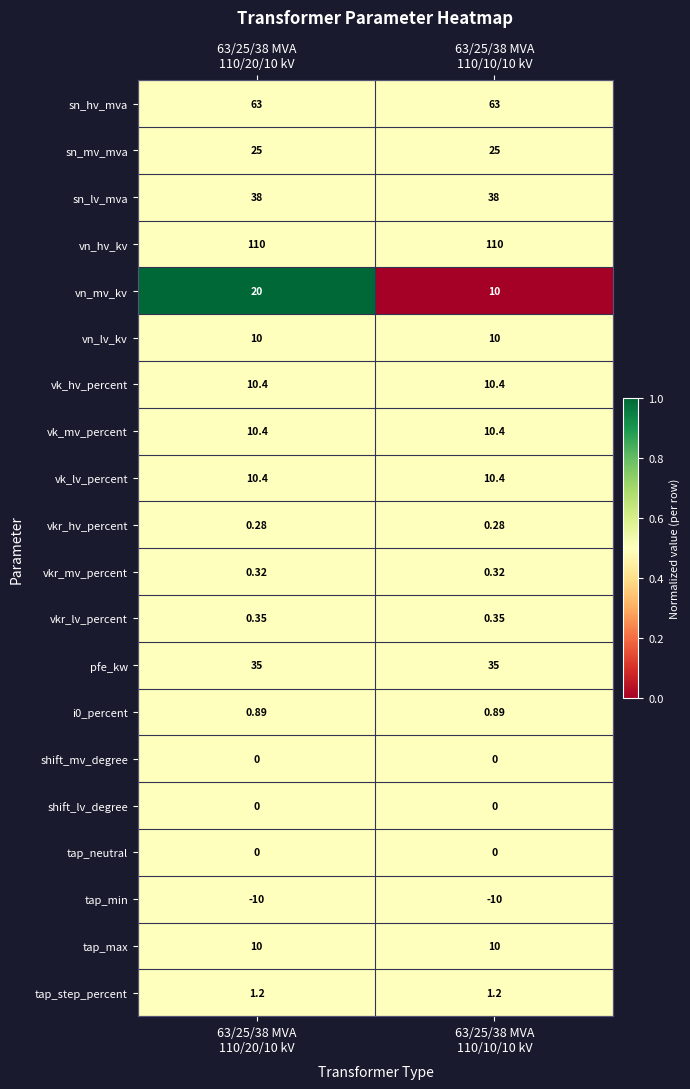

Which series has the largest range (max minus min)?

vn_mv_kv